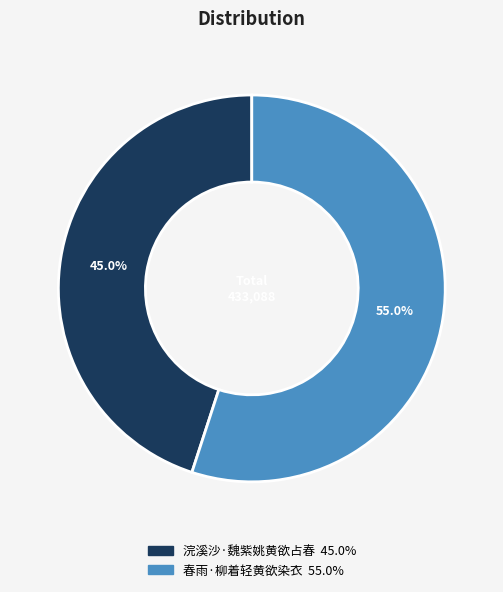

What portion of the pie excludes 浣溪沙·魏紫姚黄欲占春?

55.0%